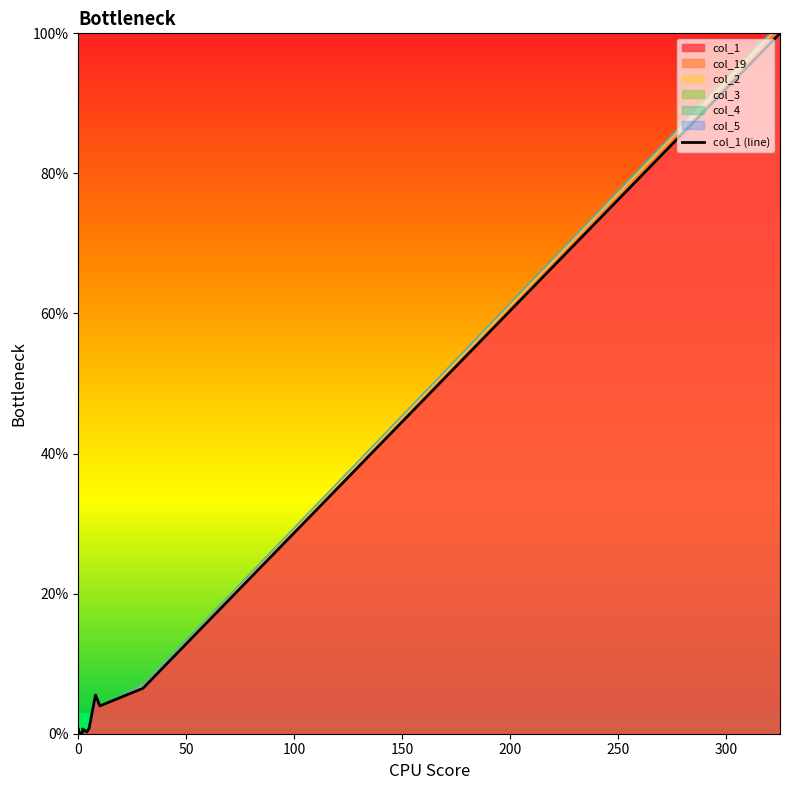

Reading left to right, transcribe all the data shown in this chart.

0.7	0.3	0.5	0.1	0.1	0.0	0.1	0.1	0.0	0.0	0.0	0.1	0.2	0.7	0.2	0.7	5.5	4.0	6.5	100.0